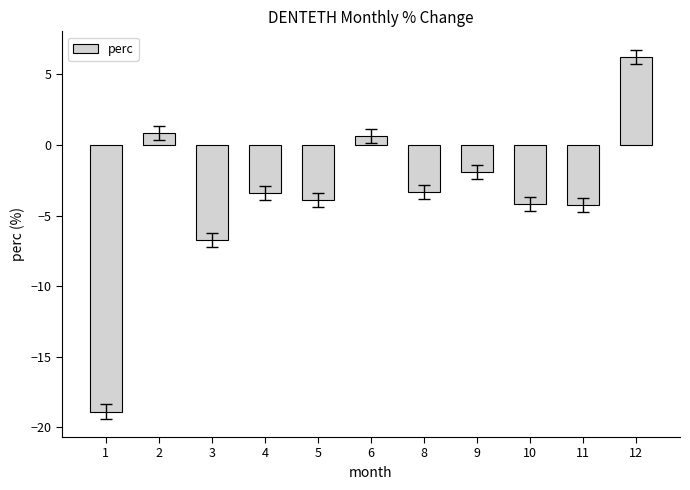

Count the number of values greater than -3.

4